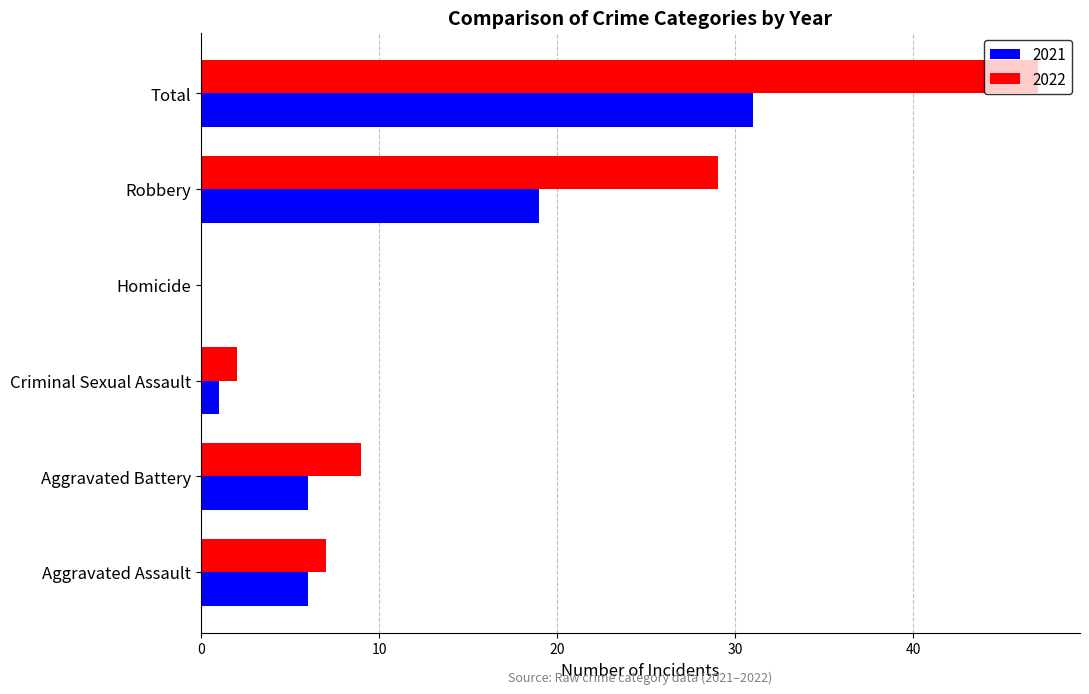

At which label is 2021 closest to 15?

Robbery